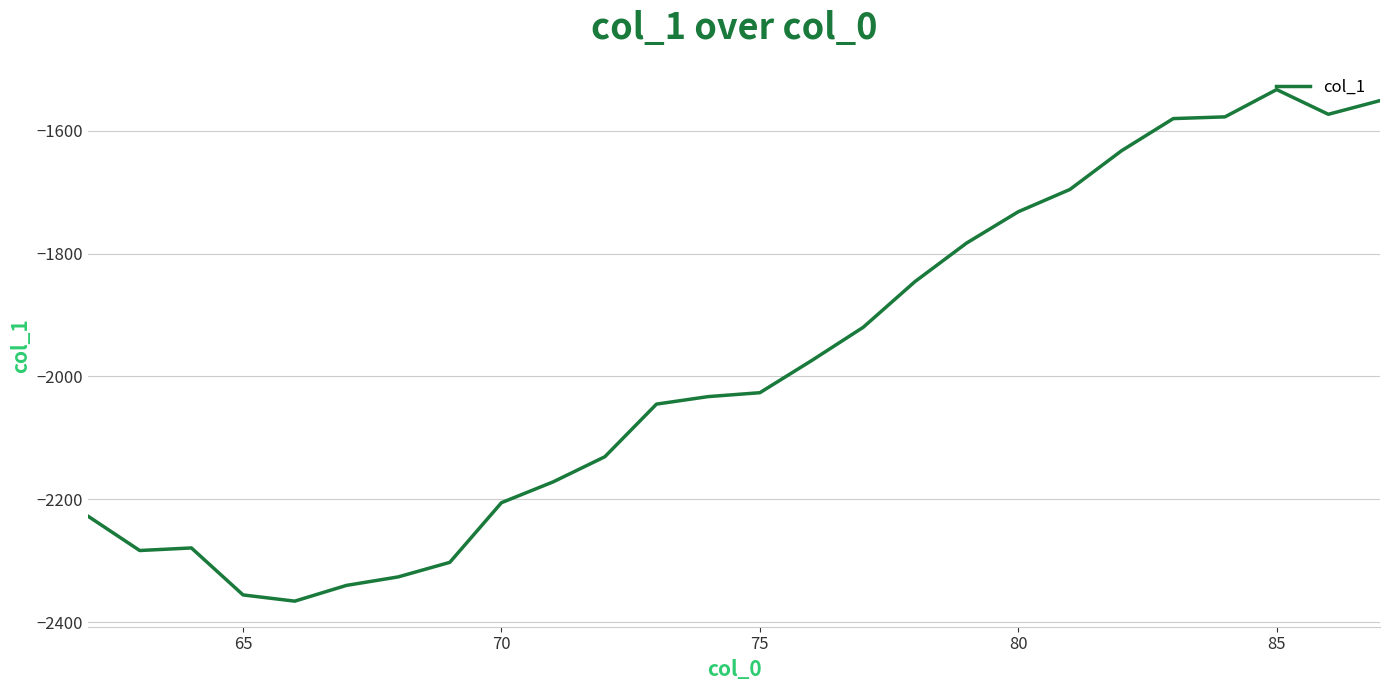

How many series are shown in this chart?

1